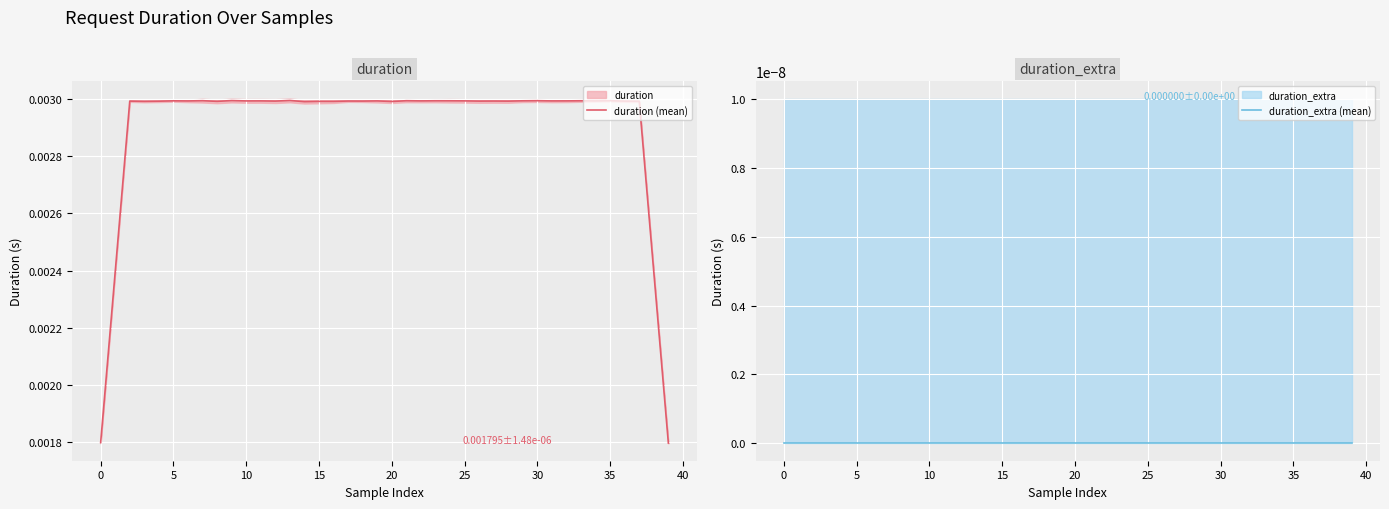

True or false: duration (mean) and duration_extra (mean) intersect in this chart.

False